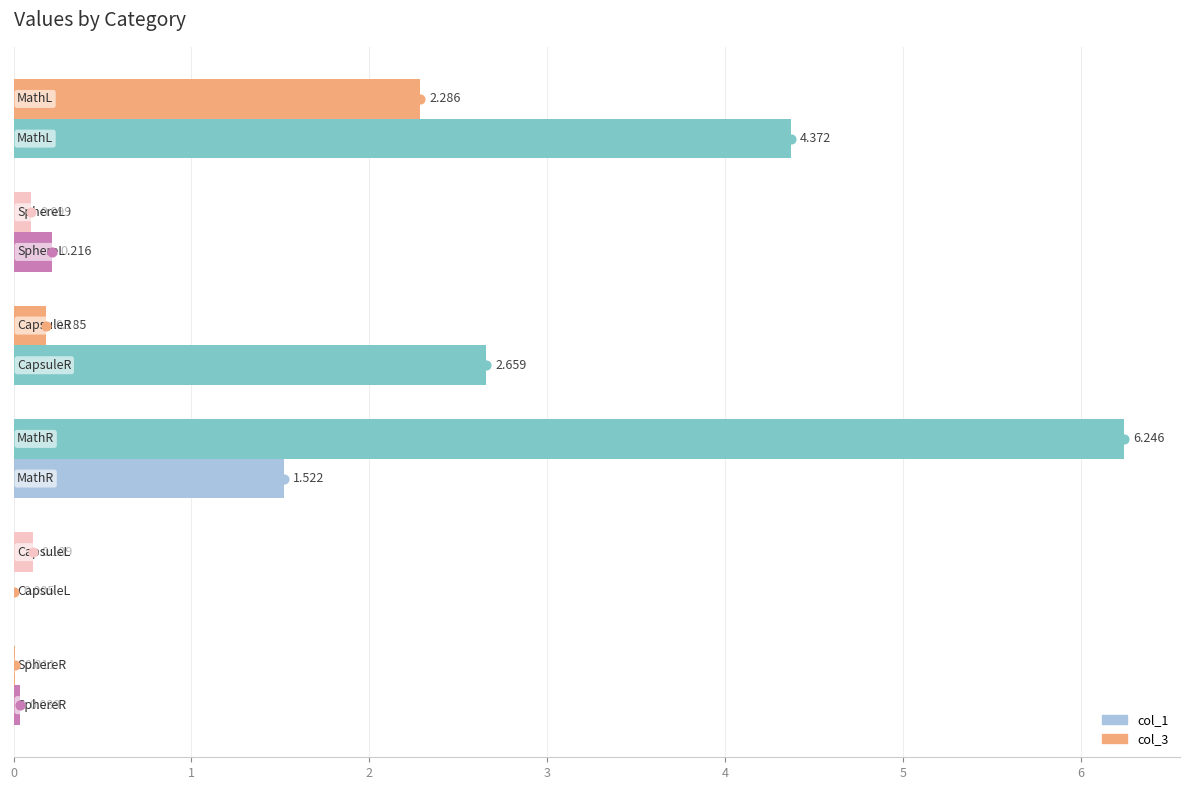

Reading left to right, list all the values displayed in this chart.

col_1: 4.4	0.2	2.7	1.5	0.0	0.0
col_3: 2.3	0.1	0.2	6.2	0.1	0.0